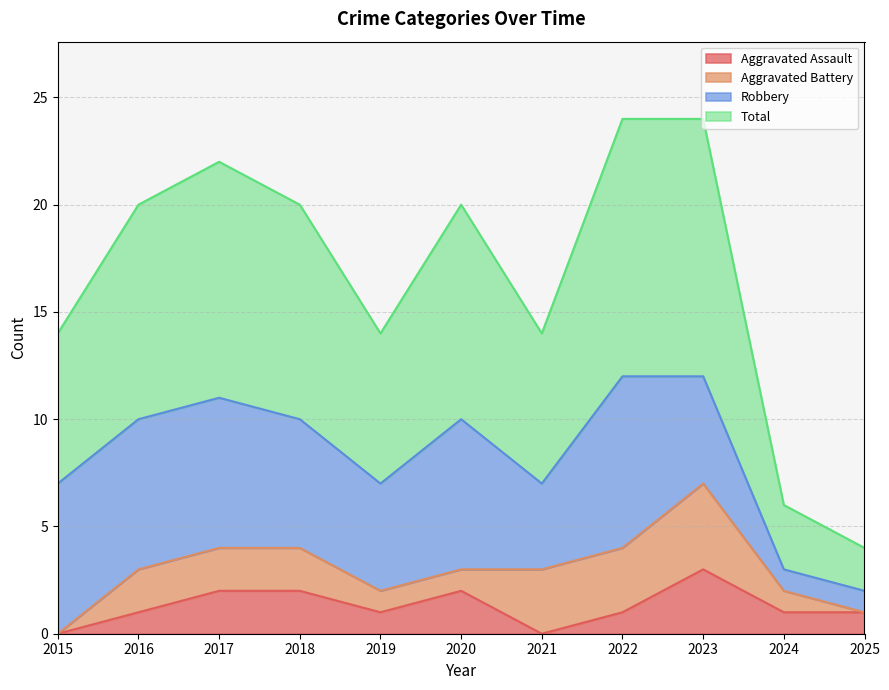

At which label is Total closest to 7?

2015